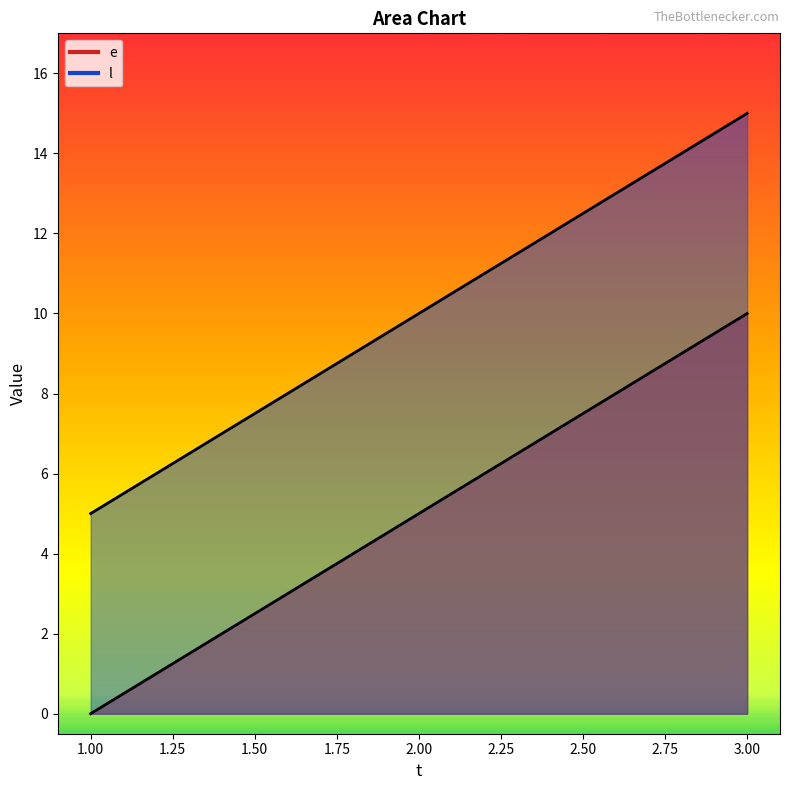

At 1, list the series in order from smallest to largest.

e, l